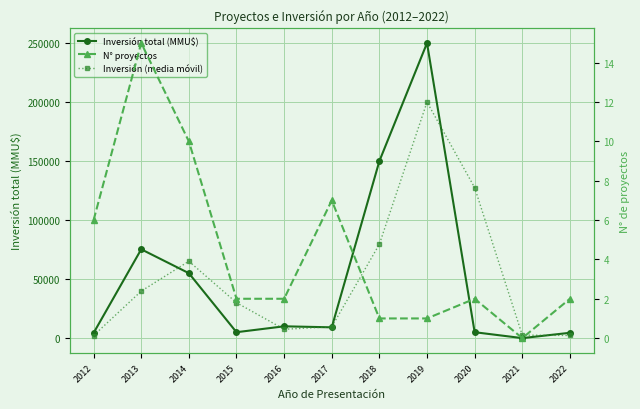

The value of N° proyectos at 2018 is 1.0. True or false?

True